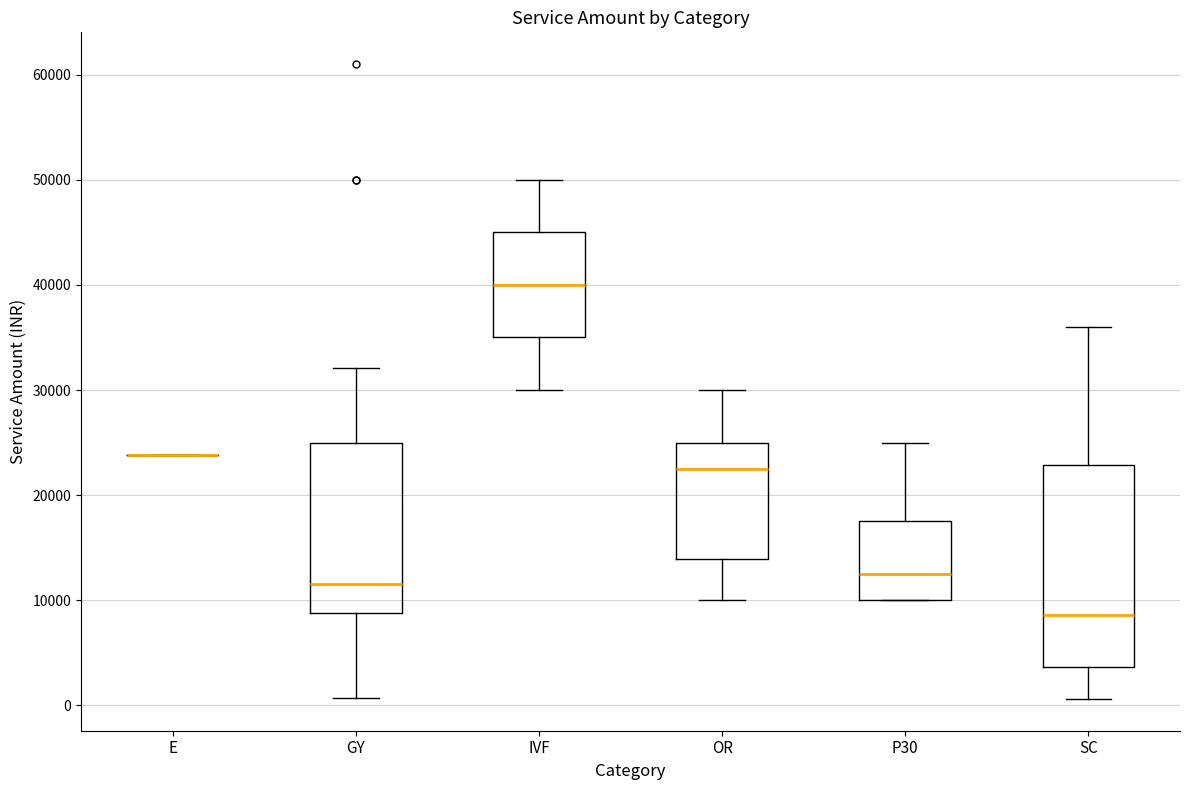

Reading left to right, transcribe this box plot: for each box, give where its median line is, the range the box spans, and where its two whiskers end, as read against the y-axis. The values are not printed on the chart, so give them approximately, as read against the axis.

E: box collapsed to a line at 24000, whiskers 24000 to 24000
GY: median 12000, box 9000 to 25000, whiskers 1000 to 32000
IVF: median 40000, box 35000 to 45000, whiskers 30000 to 50000
OR: median 23000, box 14000 to 25000, whiskers 10000 to 30000
P30: median 13000, box 10000 to 18000, whiskers 10000 to 25000
SC: median 9000, box 4000 to 23000, whiskers 1000 to 36000